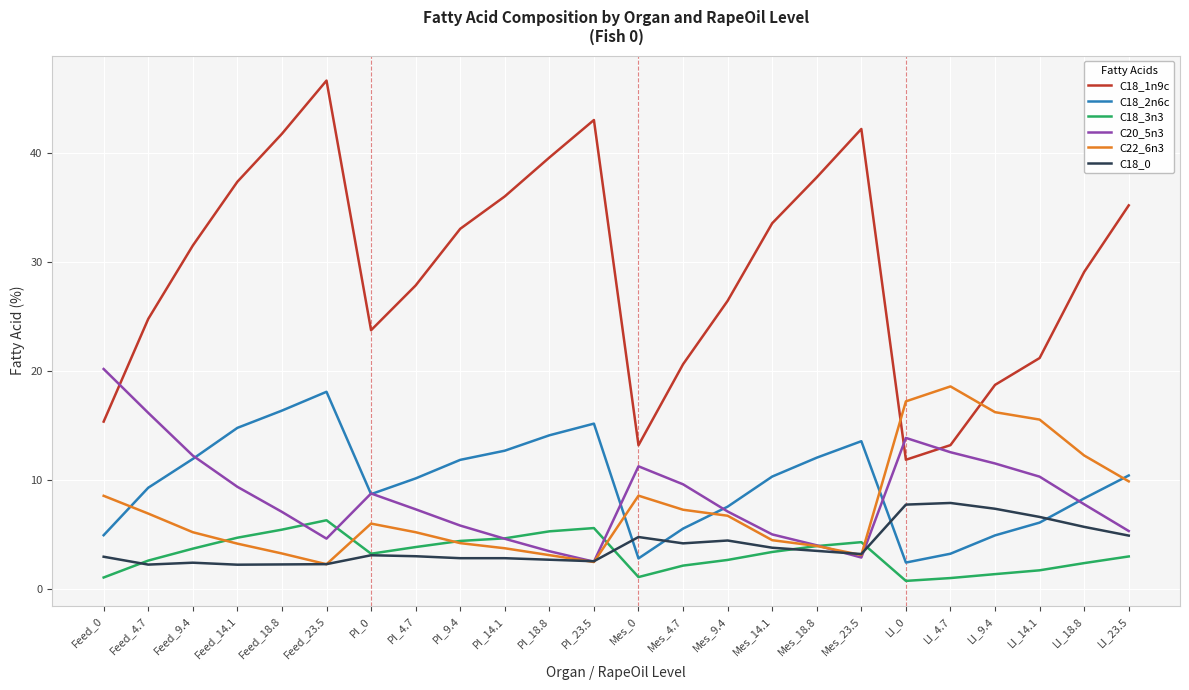

What is the maximum value for C22_6n3?

18.6